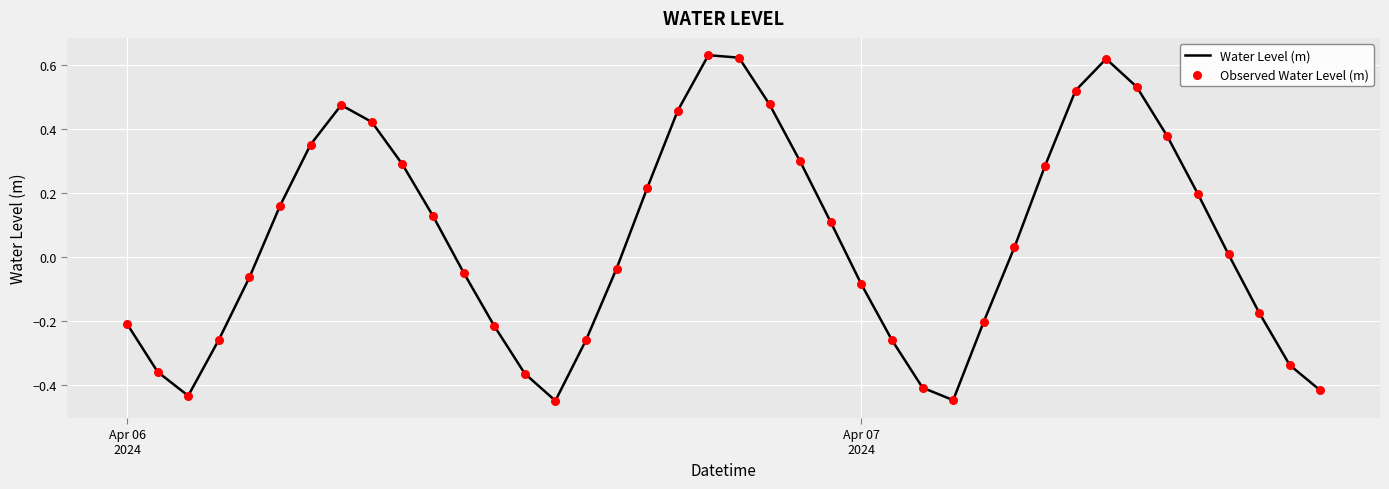

What is the difference between the maximum and minimum values?

1.1